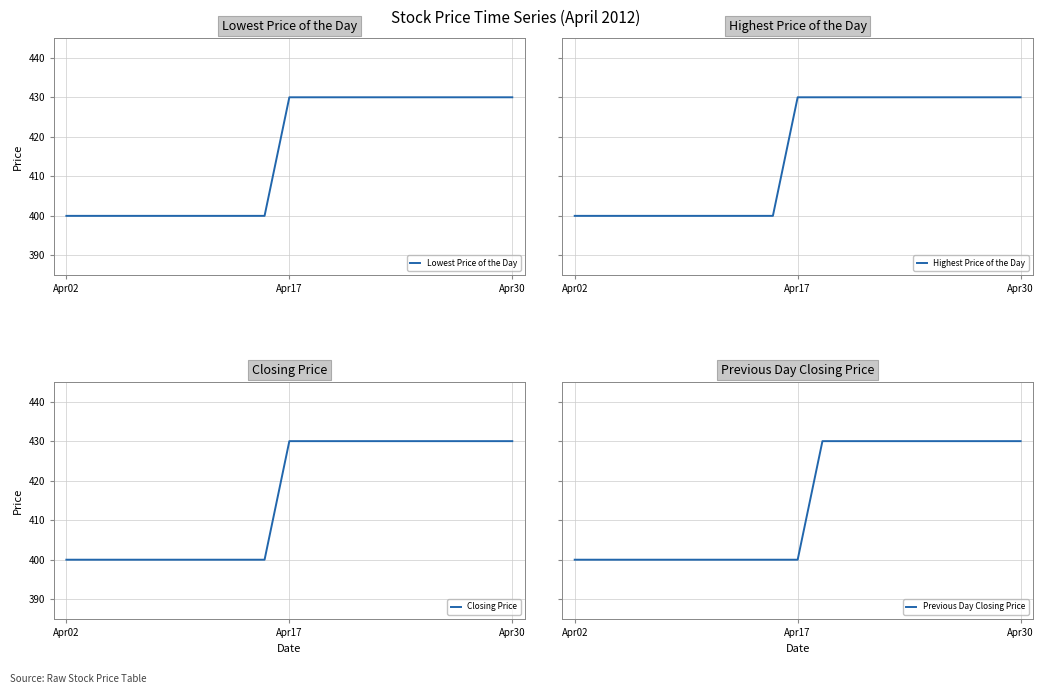

Is it true that Lowest Price of the Day equals 163 at 12?

False